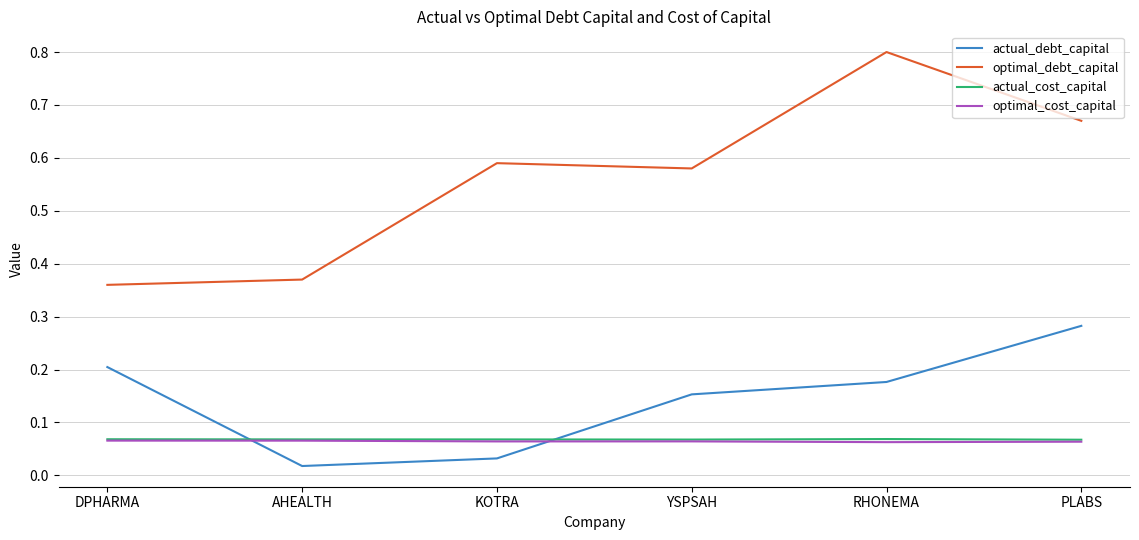

At which category does the chart reach its peak across all series?

RHONEMA